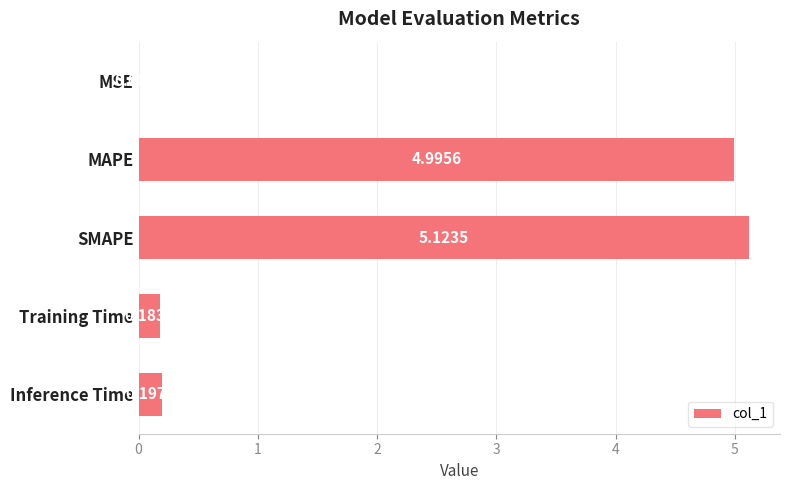

How many data points does each series have?

5